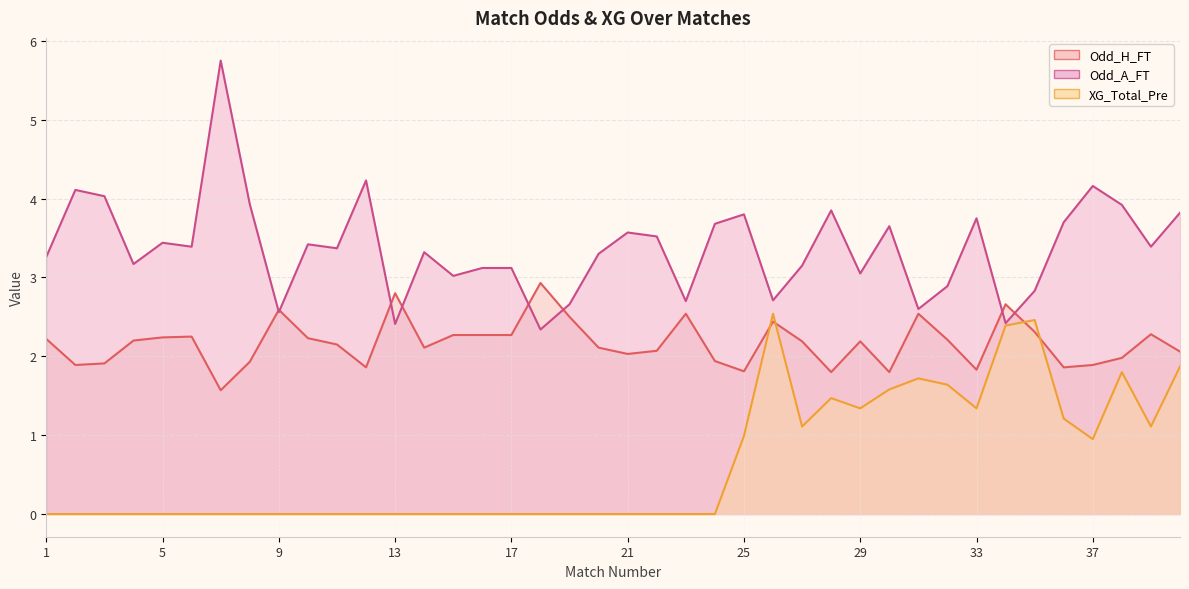

List the labels in order of Odd_A_FT value, largest first.

7, 12, 37, 2, 3, 8, 38, 28, 40, 25, 33, 36, 24, 30, 21, 22, 5, 10, 6, 39, 11, 14, 20, 1, 4, 27, 16, 17, 29, 15, 32, 35, 26, 23, 19, 31, 9, 34, 13, 18